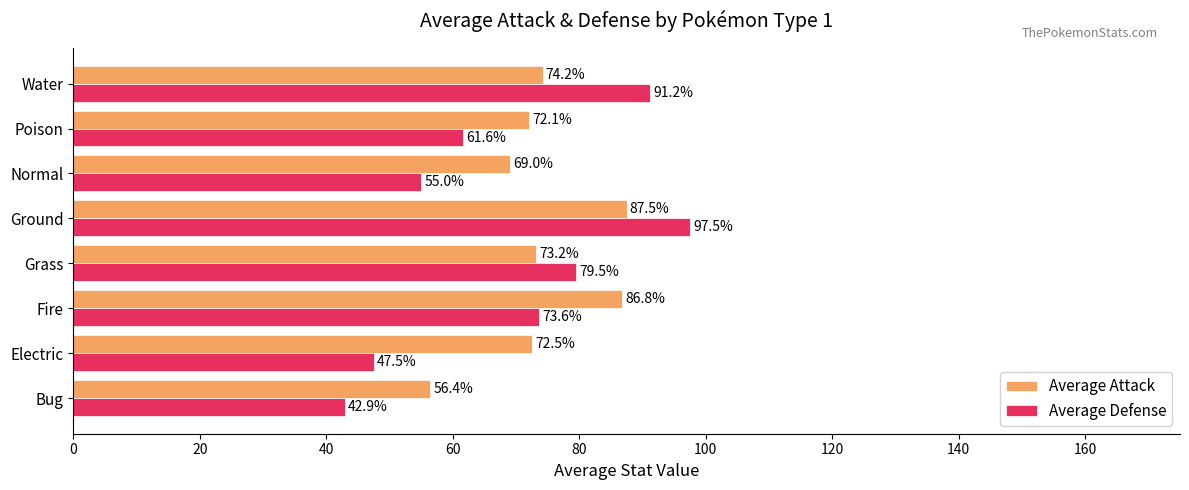

At which category is the sum across all series the highest?

Ground